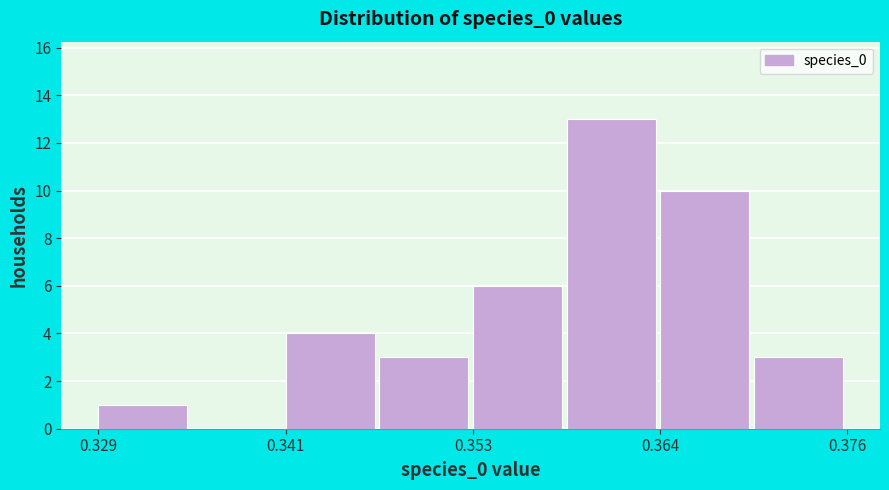

Around what value on the x-axis is the tallest bar? Give the approximate position of its centre, as read against the axis.

0.362